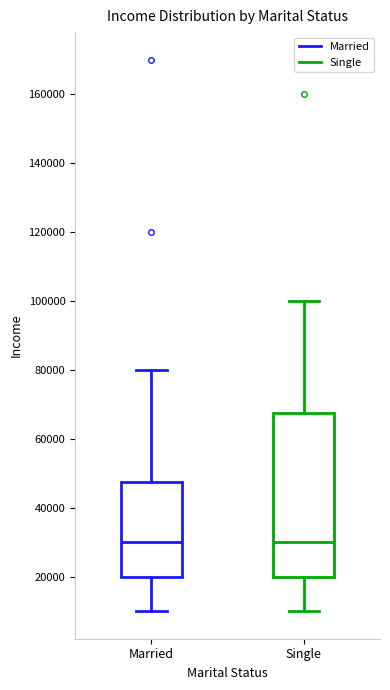

Which box is the tallest, from its lower edge to its upper edge?

Single